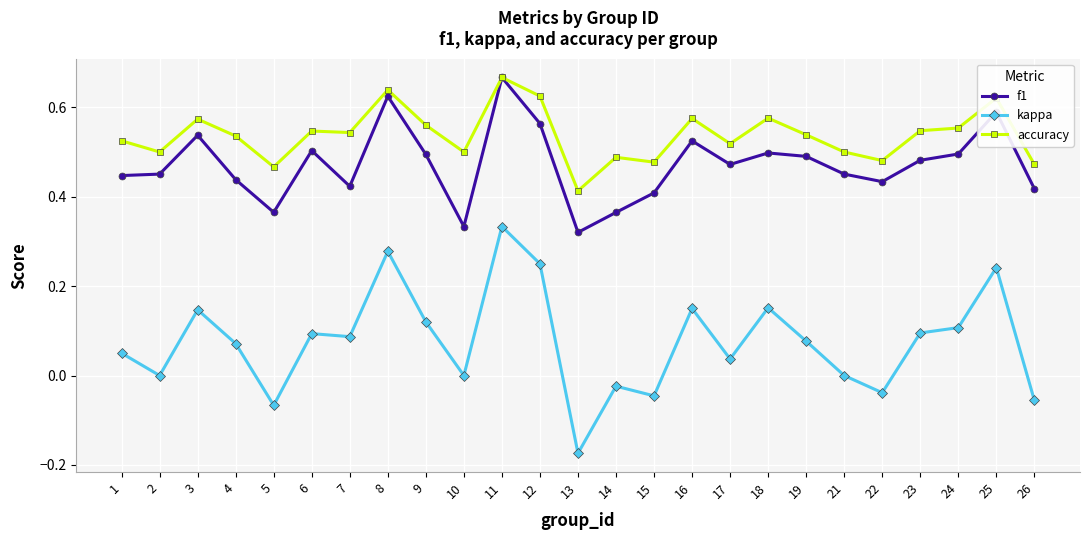

True or false: accuracy and kappa intersect in this chart.

False